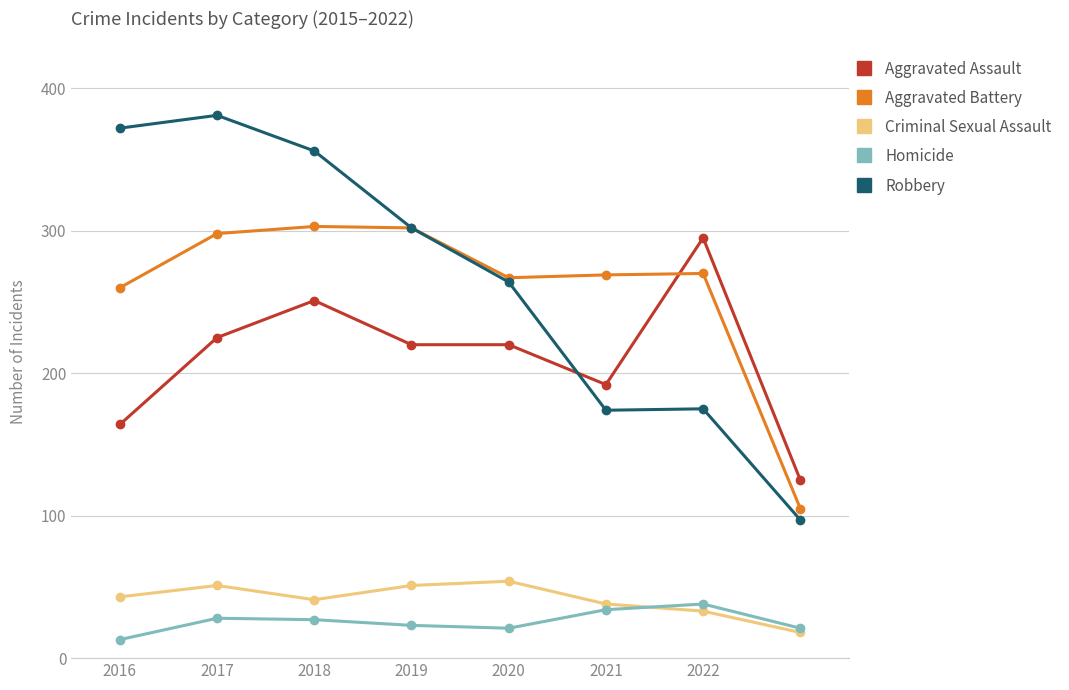

True or false: Aggravated Assault and Homicide intersect in this chart.

False